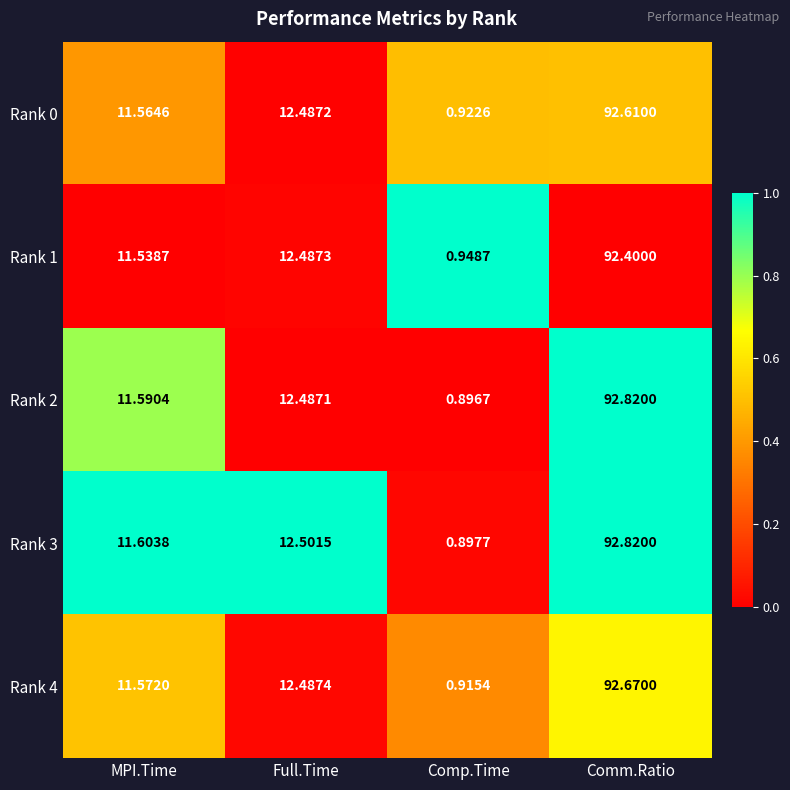

Count the number of data series in this chart.

5